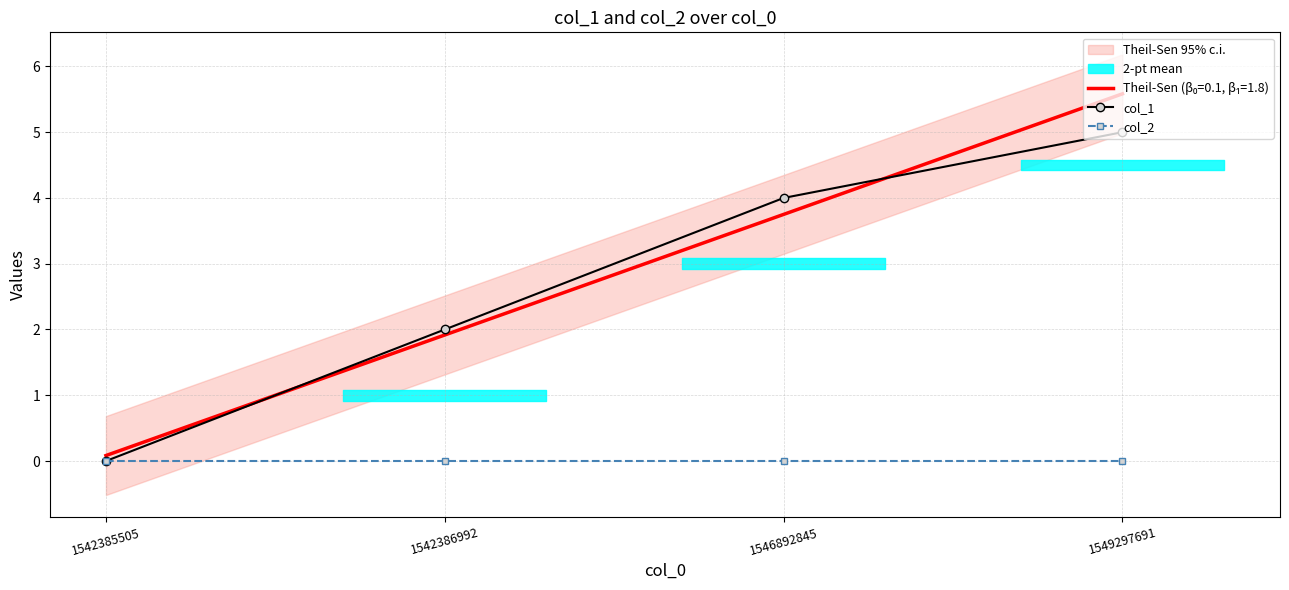

True or false: col_1 has more than 2 points higher than both neighbors.

False